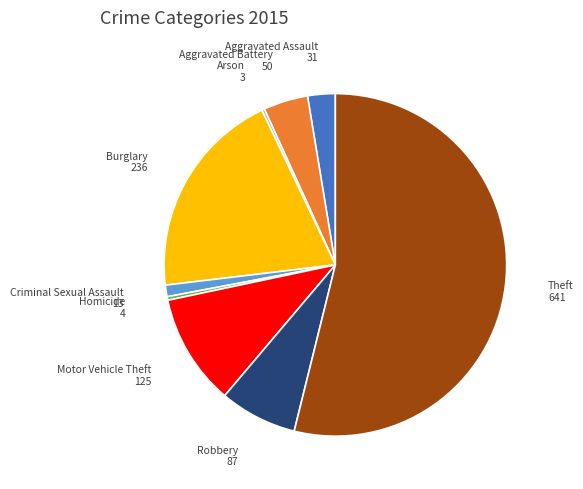

True or false: Burglary accounts for 9% of the total.

False